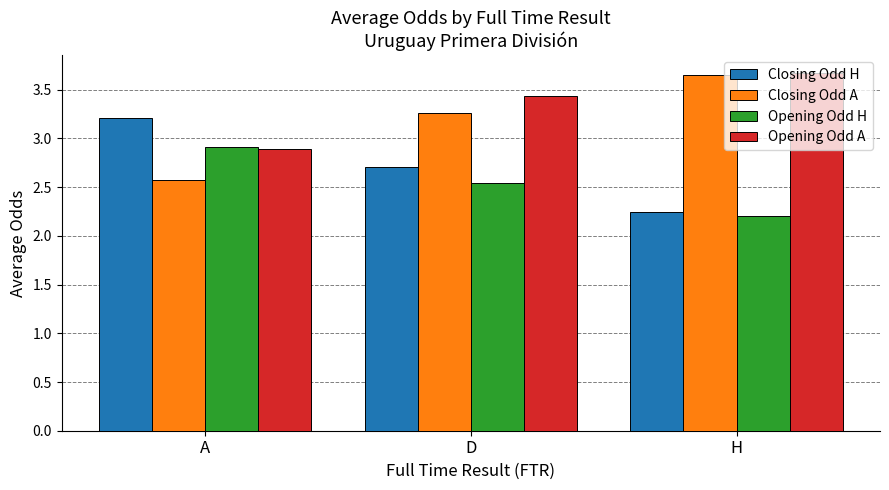

What are all the series names shown in the legend?

Closing Odd H, Closing Odd A, Opening Odd H, Opening Odd A